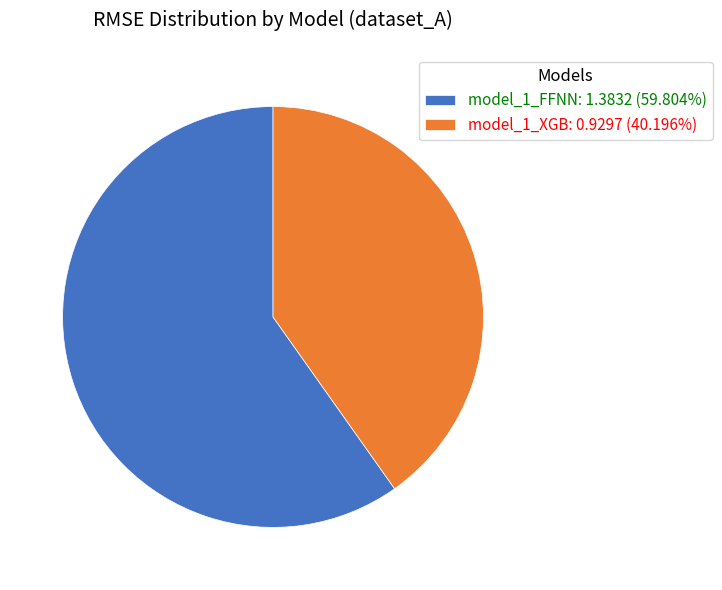

Is model_1_XGB: 0.9297 (40.196%) the majority of the pie?

No